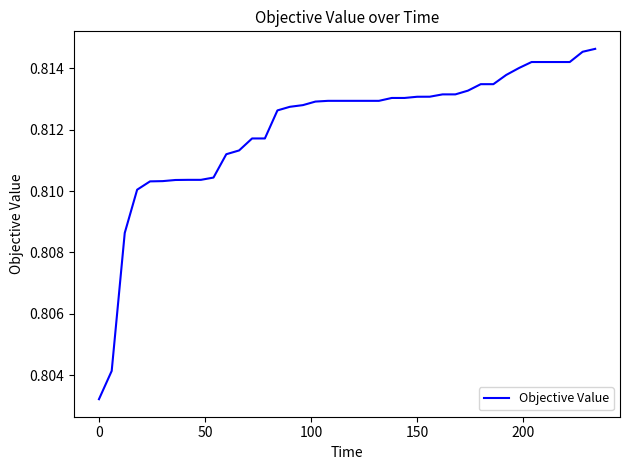

Does the chart display data point markers on the line(s)?

No